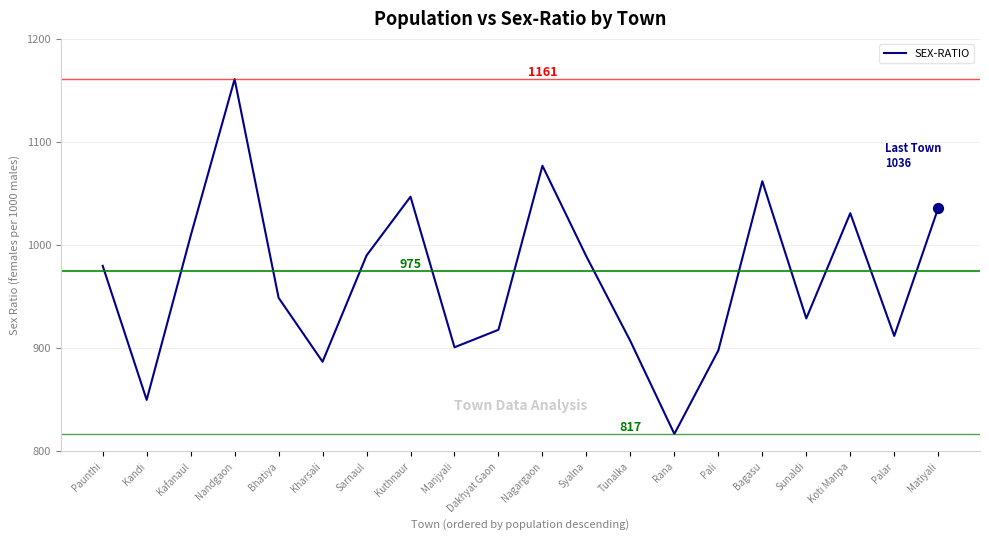

What is the change in value from Tunalka to Matiyali?

+129